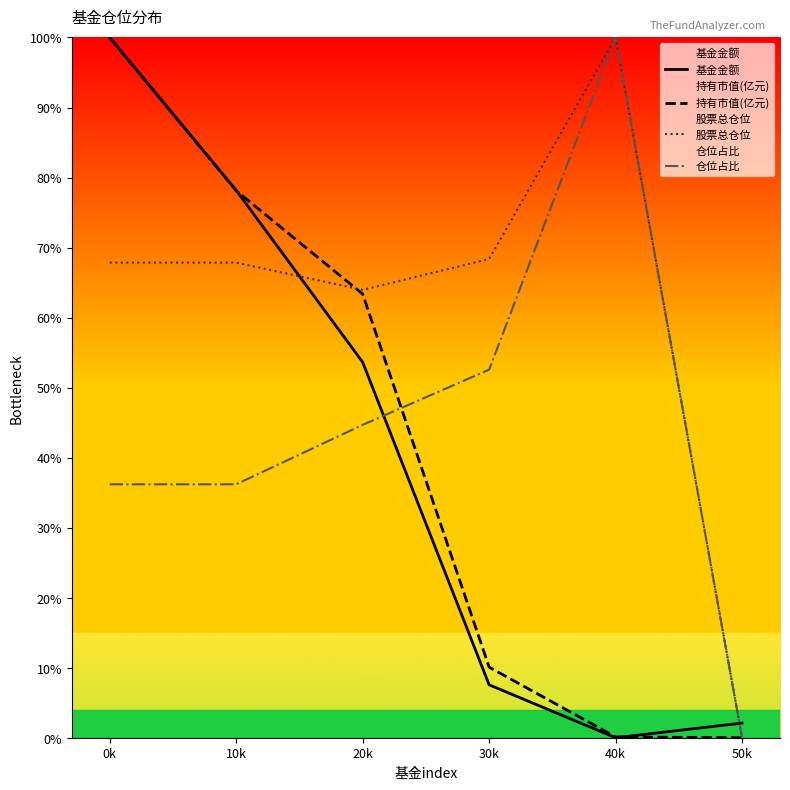

What is the difference between the maximum and minimum values in the 仓位占比 series?

100.0